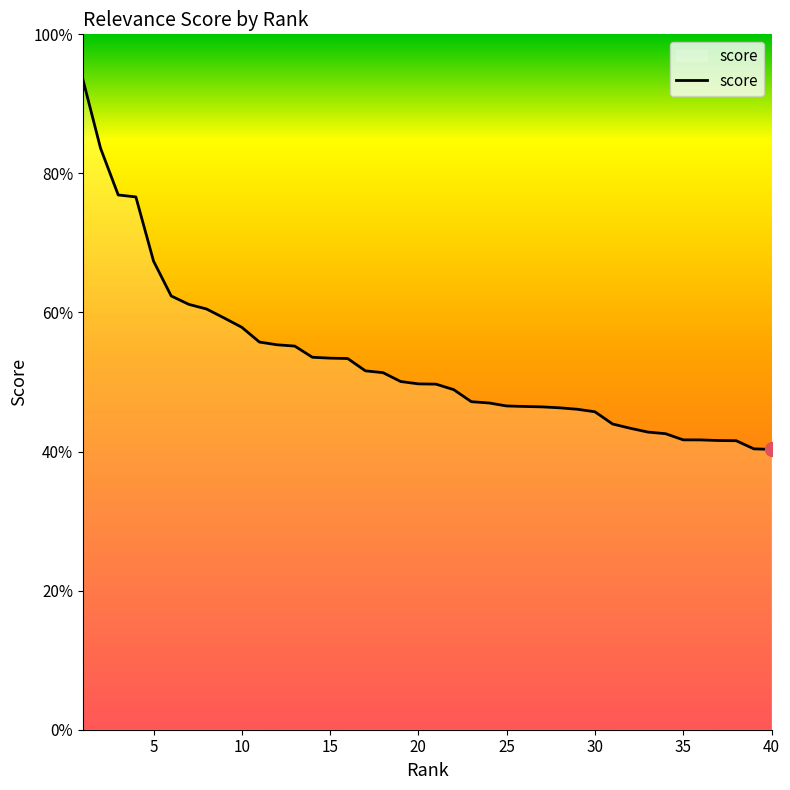

Does the chart display data point markers on the line(s)?

No